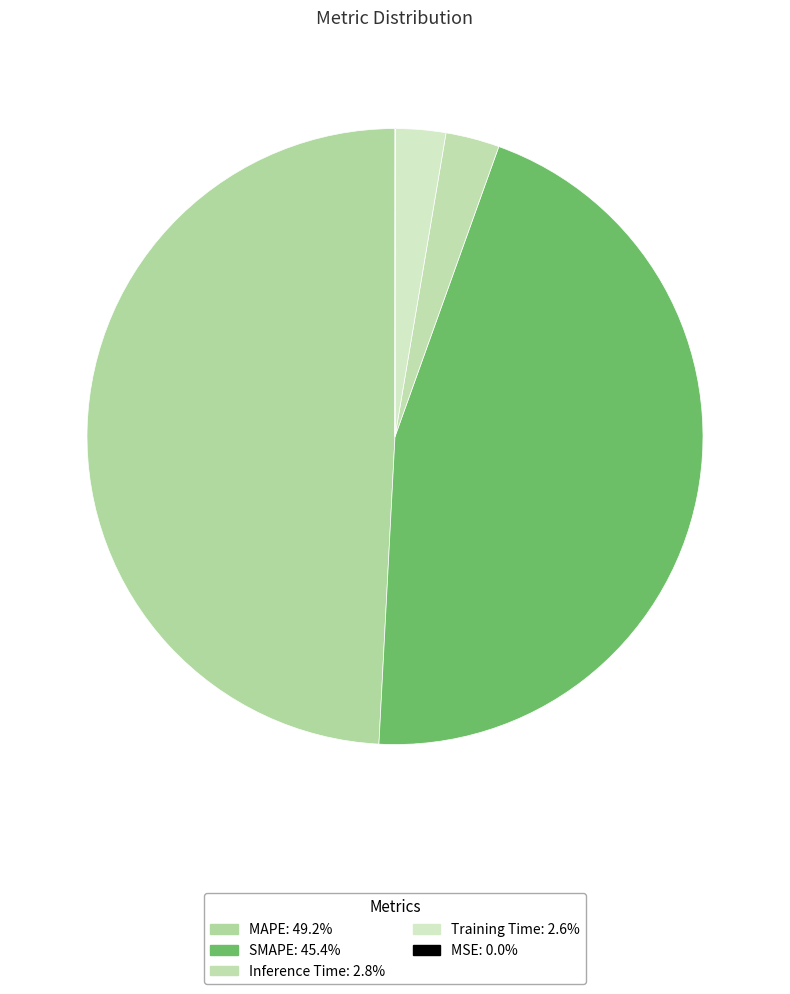

Which slice is the smallest?

MSE